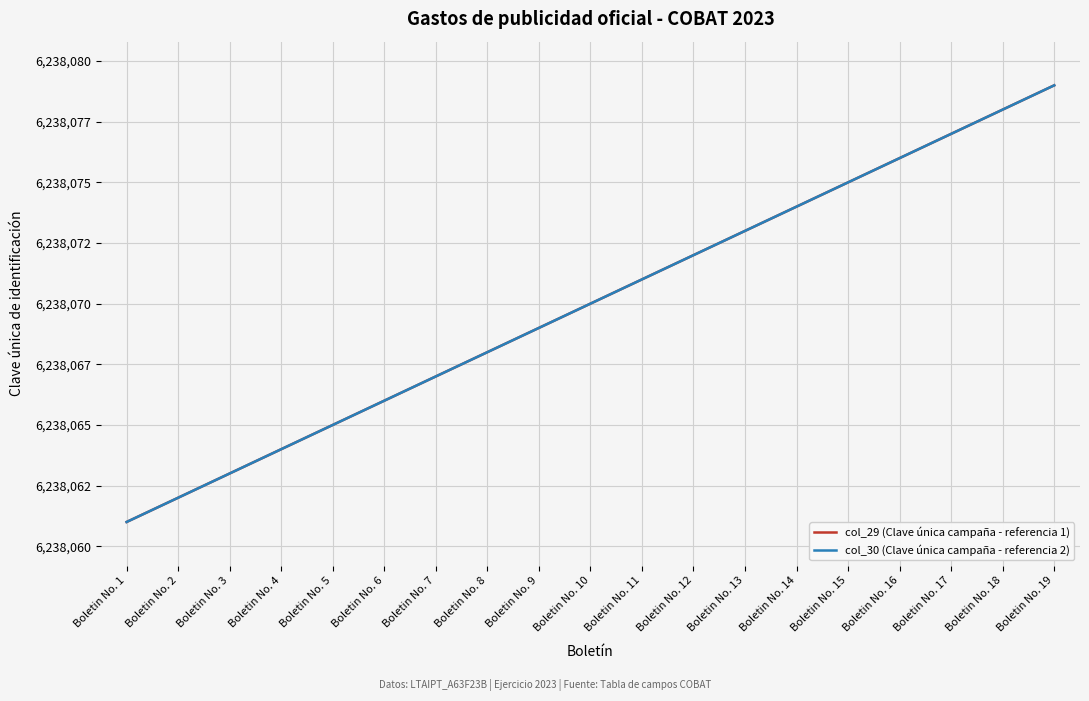

Does the chart display data point markers on the line(s)?

No